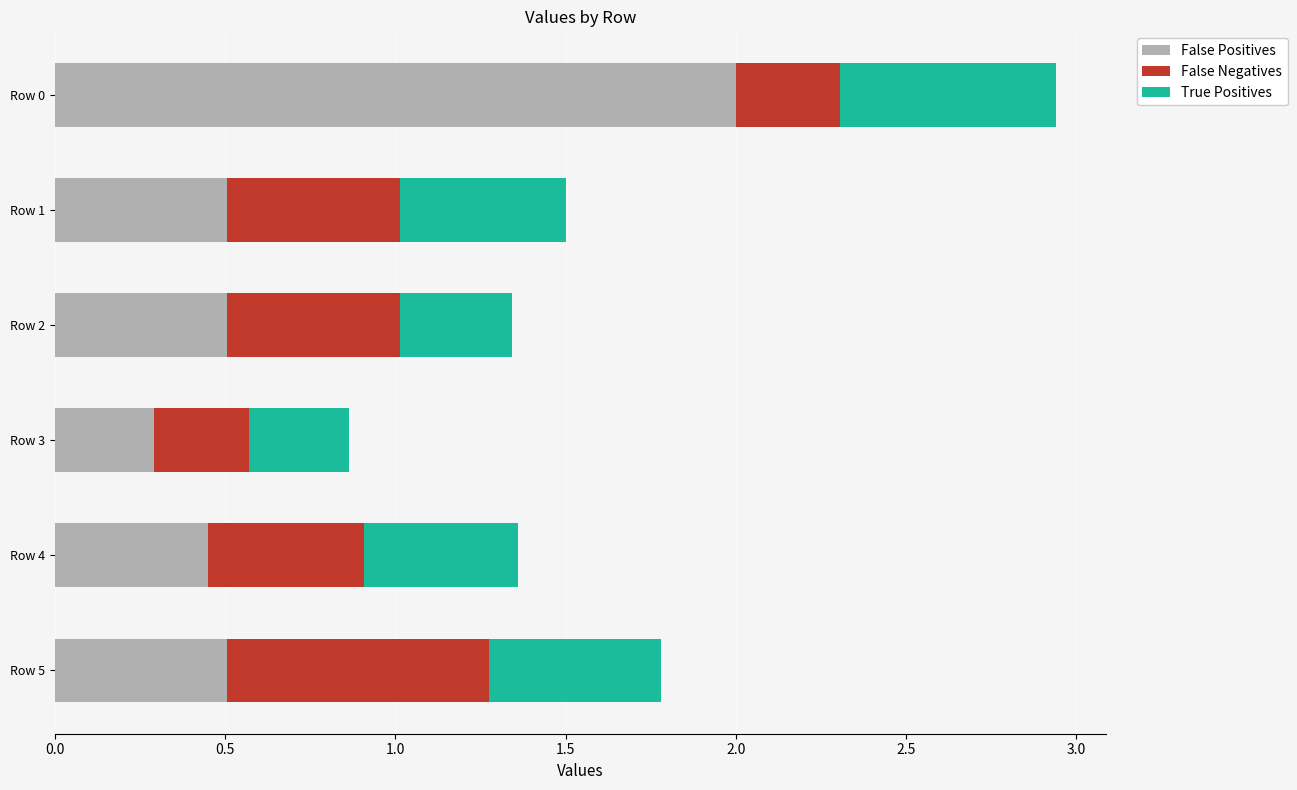

What is the highest value of the False Positives series?

2.0